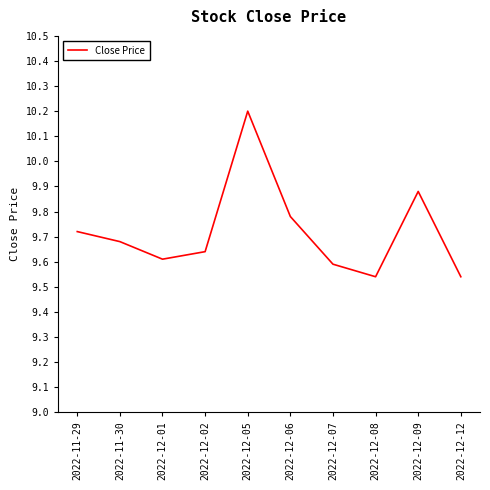

What is the difference between the maximum and minimum values?

0.7